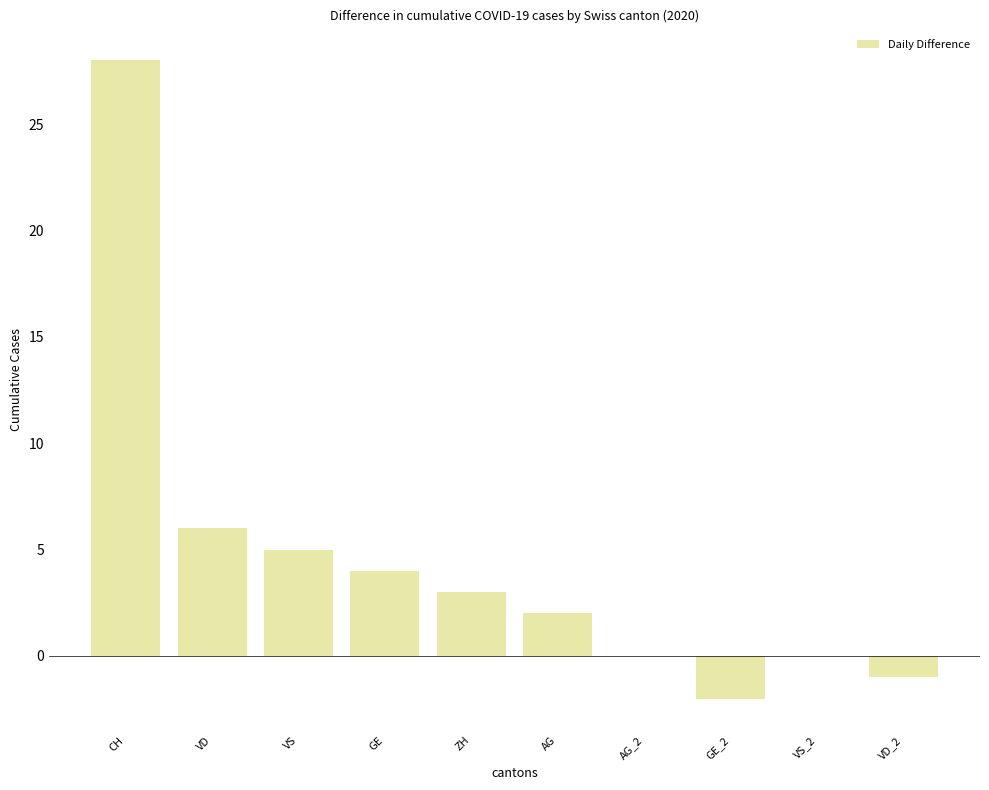

True or false: the data shows 6 at GE.

False